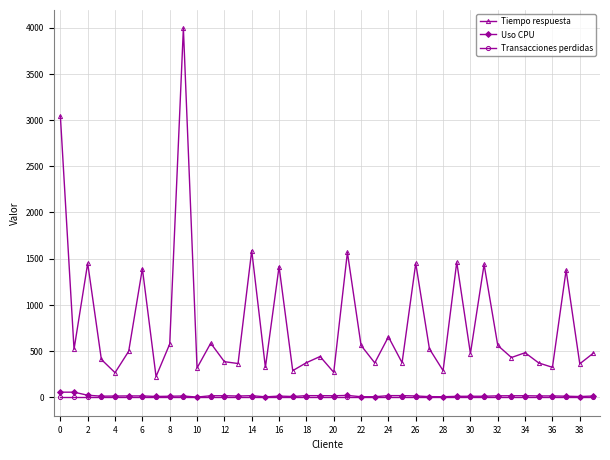

What is the difference between the second highest and minimum values in the Tiempo respuesta series?

2820.0